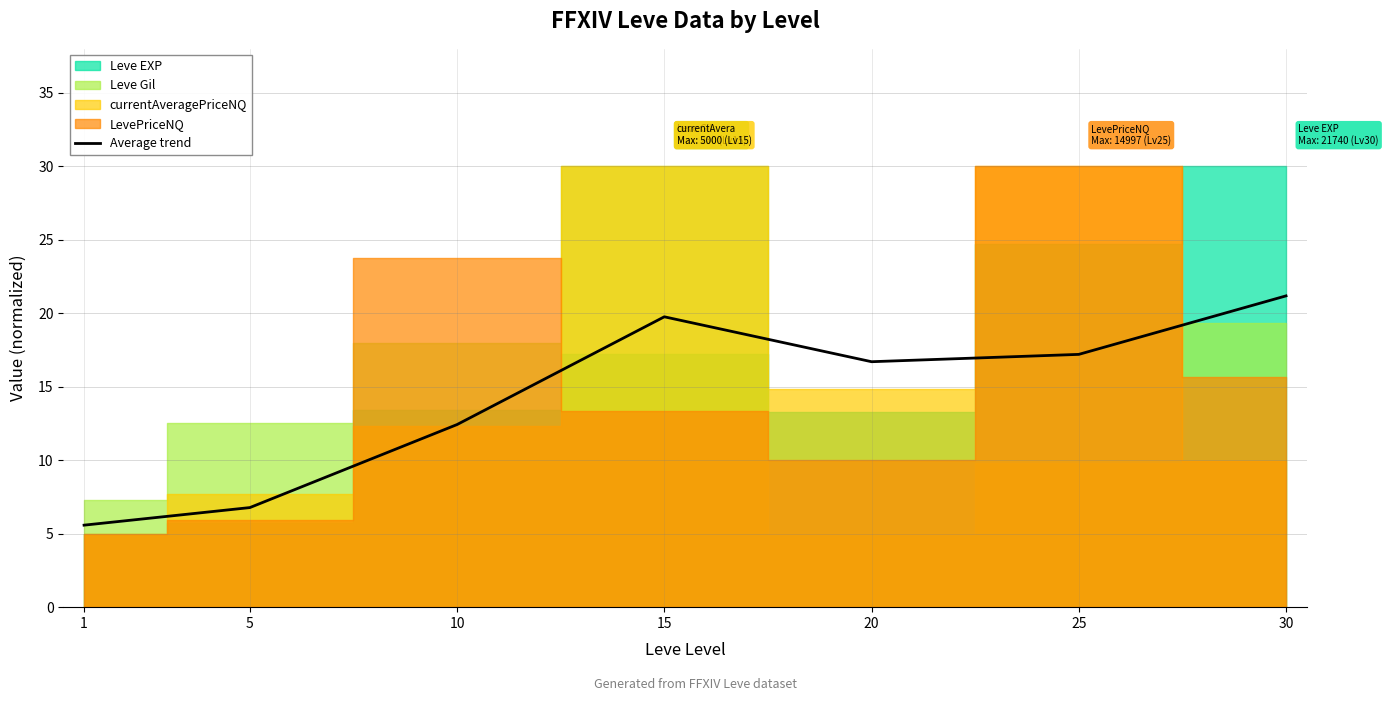

Between 30 and 10, which is larger?

30